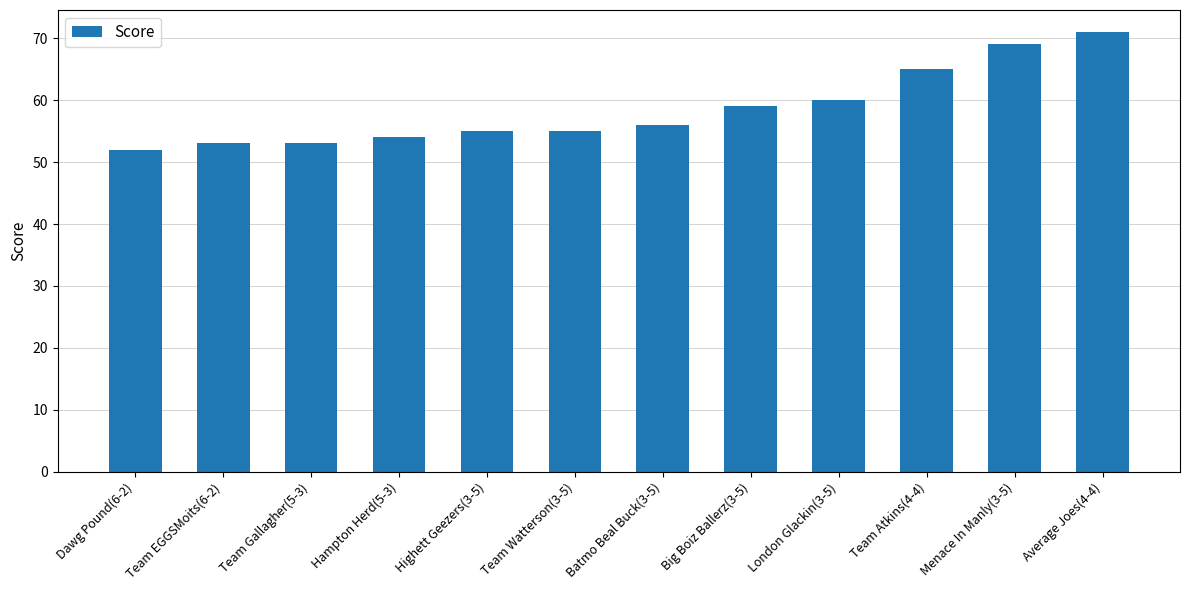

Are the bars horizontal?

No